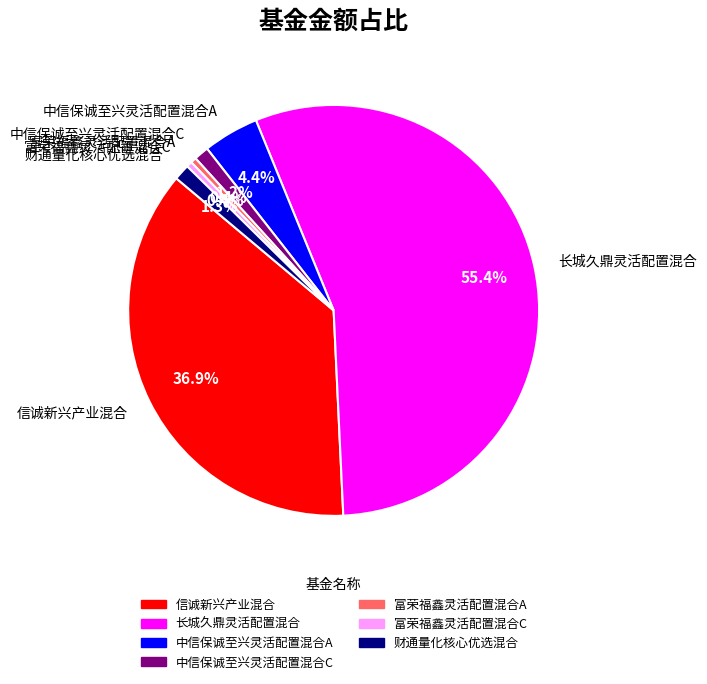

What percentage do 财通量化核心优选混合 and 长城久鼎灵活配置混合 together represent?

56.7%